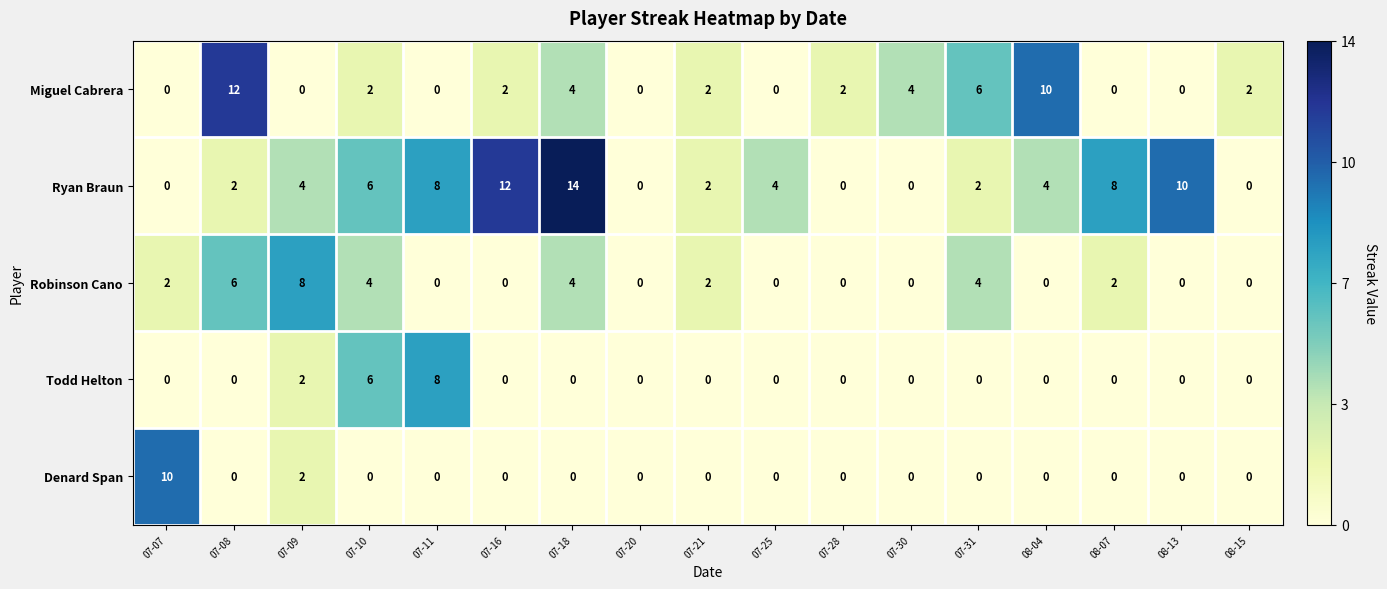

What is the difference between the second highest and second lowest values in the Todd Helton series?

6